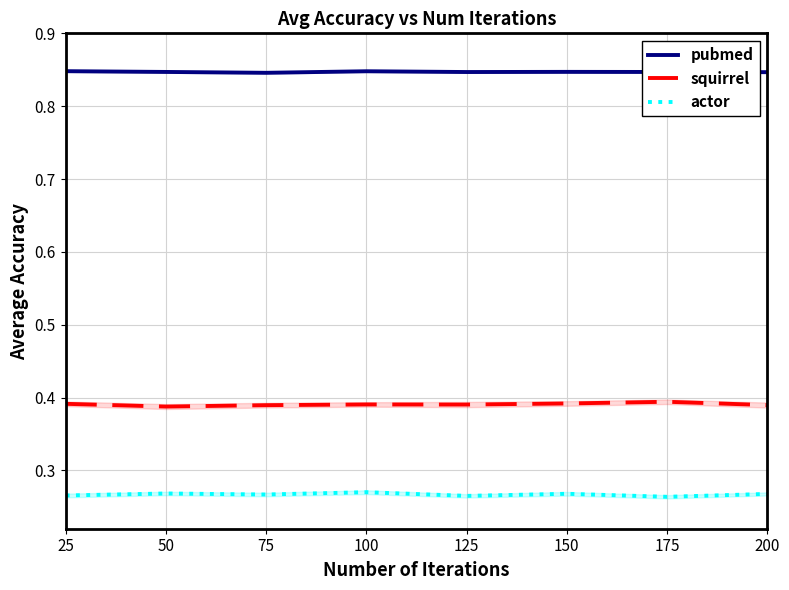

What is the spread (max minus min) of values at 75?

0.6